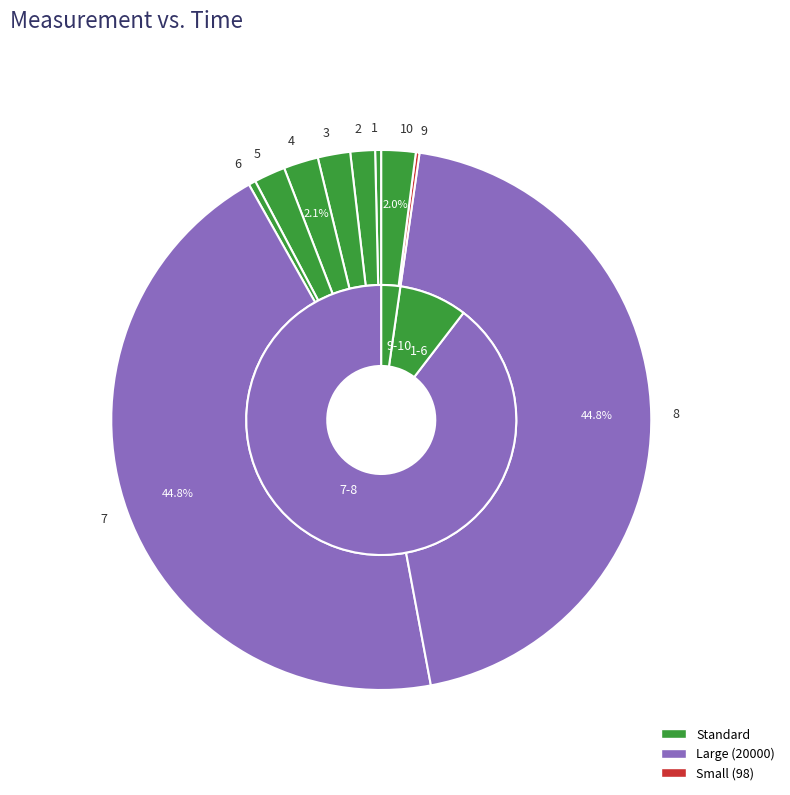

To the nearest percent, what percentage of the pie is 2?

1%